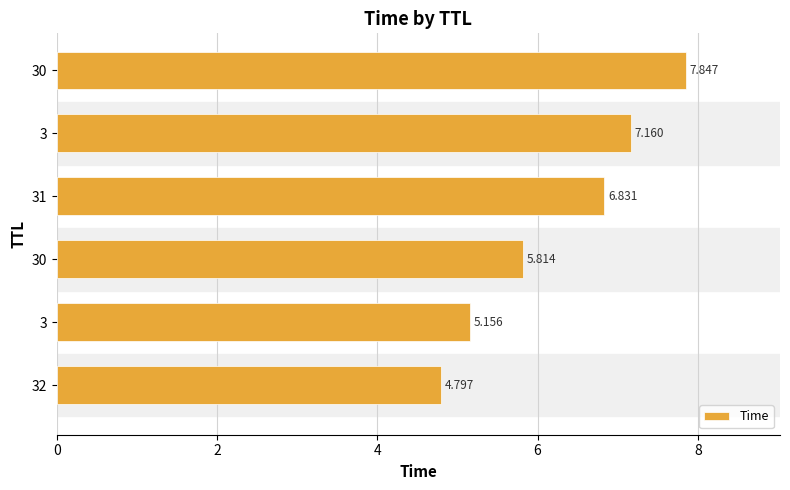

How many bars are there in total?

6